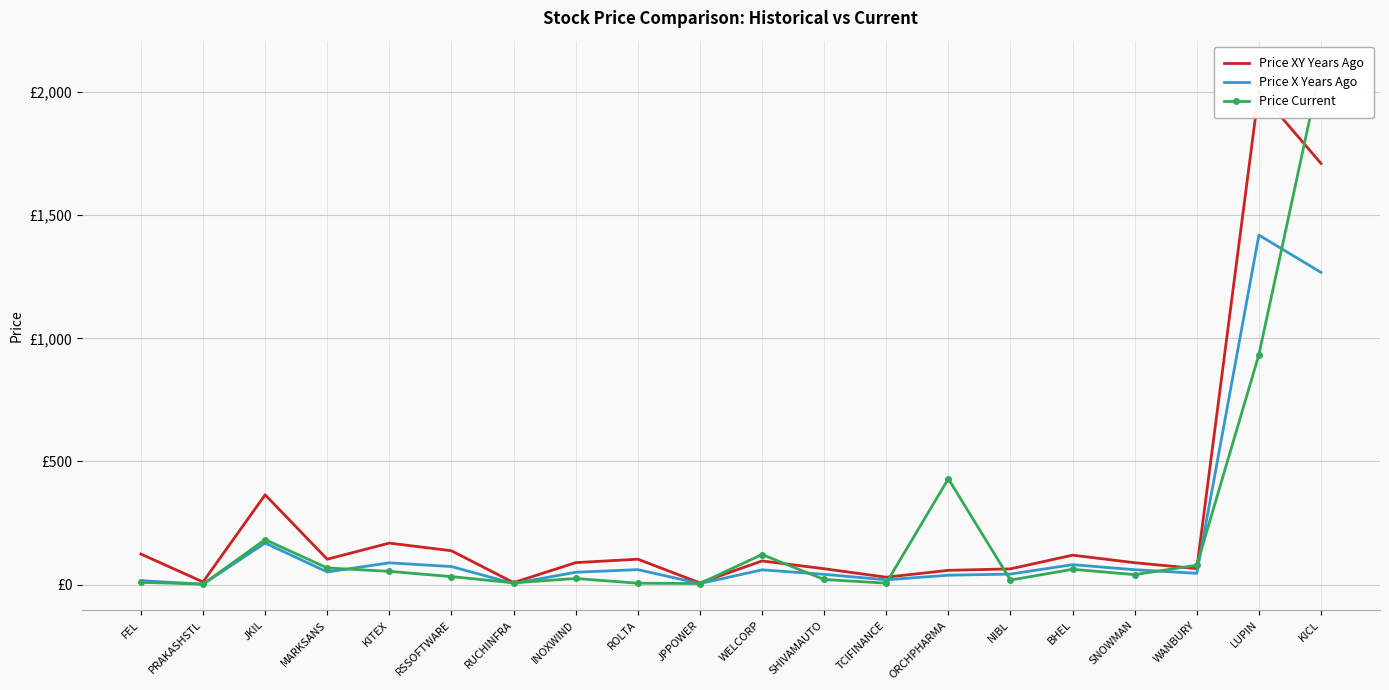

Which label corresponds to the smallest value in the chart?

PRAKASHSTL